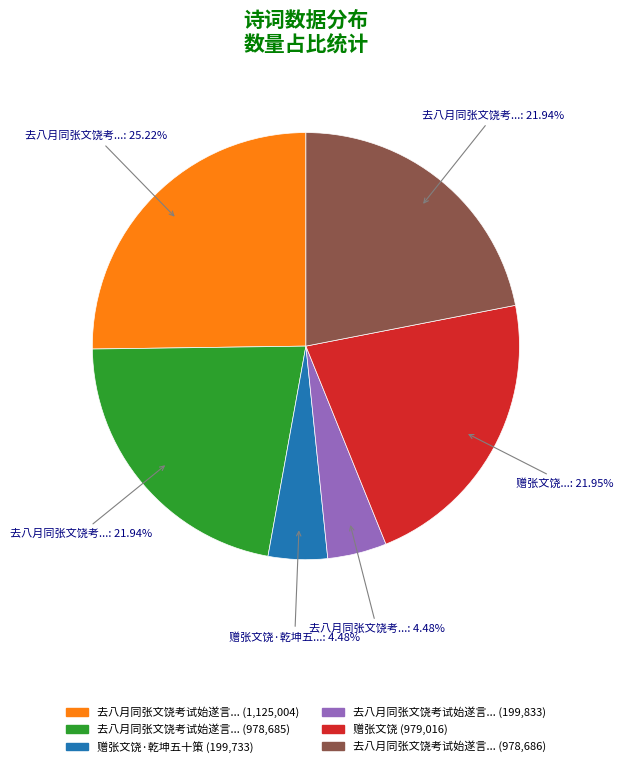

Is there a majority slice in this chart?

No